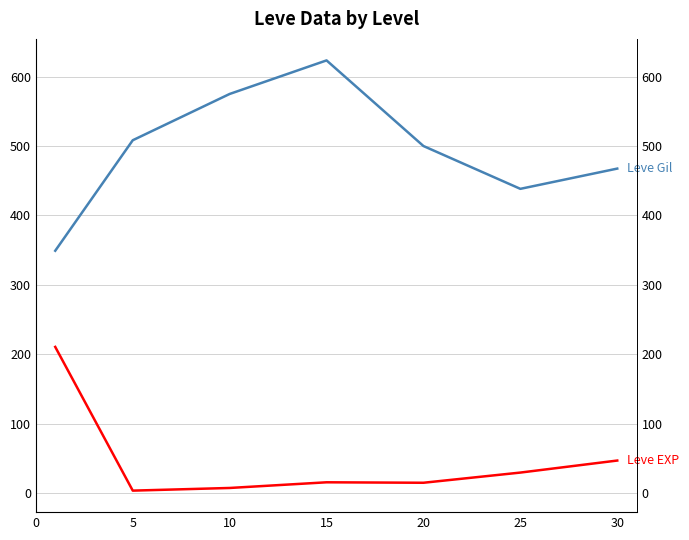

At 5, list the series in order from largest to smallest.

Leve Gil, Leve EXP